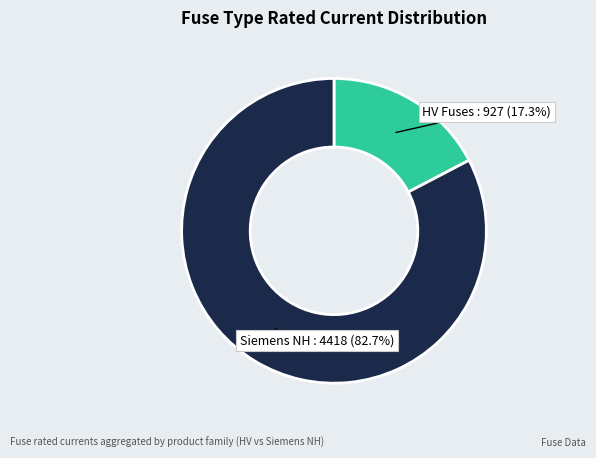

Is there a majority slice in this chart?

Yes